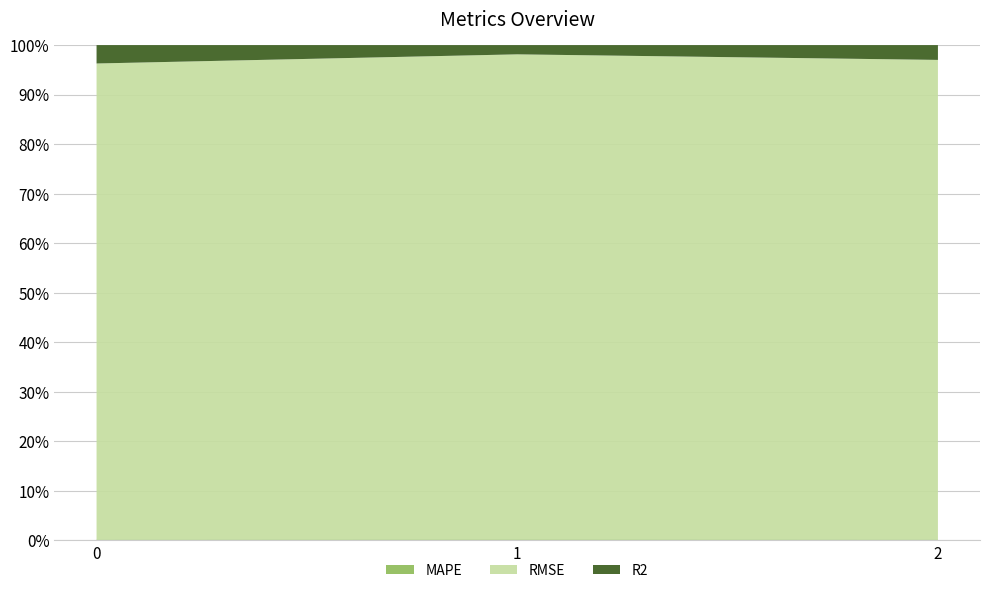

Reading right to left, transcribe all the data shown in this chart.

MAPE: 2=0.1	1=0.1	0=0.0
RMSE: 2=26.1	1=35.4	0=22.1
R2: 2=0.8	1=0.7	0=0.9